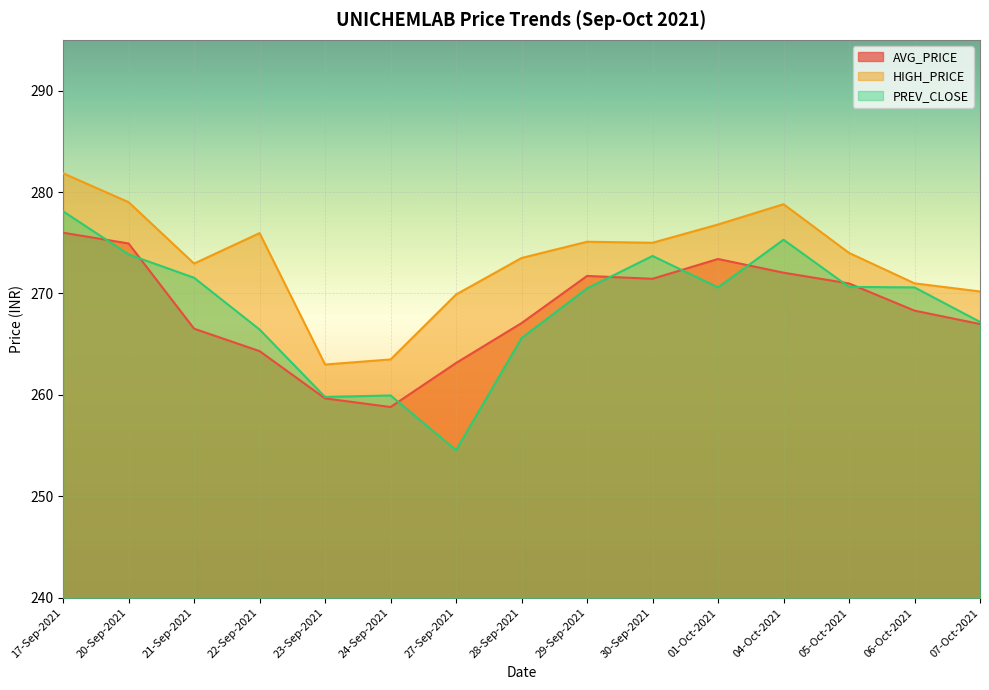

True or false: HIGH_PRICE and PREV_CLOSE intersect in this chart.

False